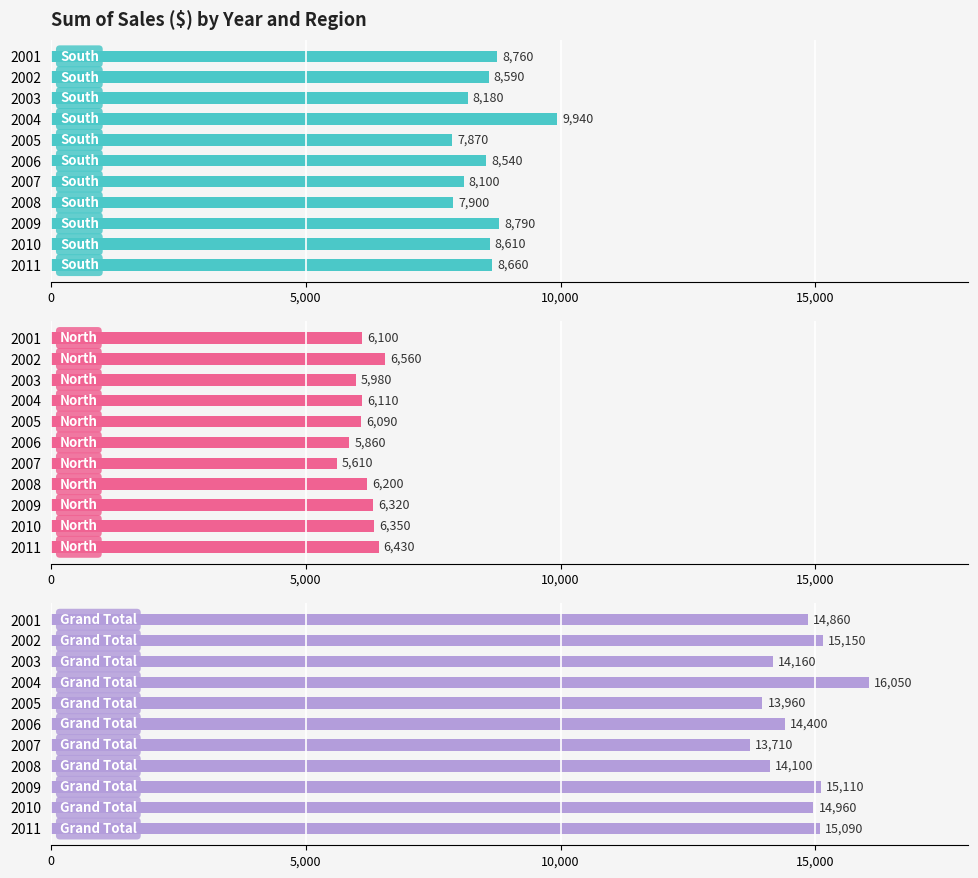

Does the chart contain any negative values?

No